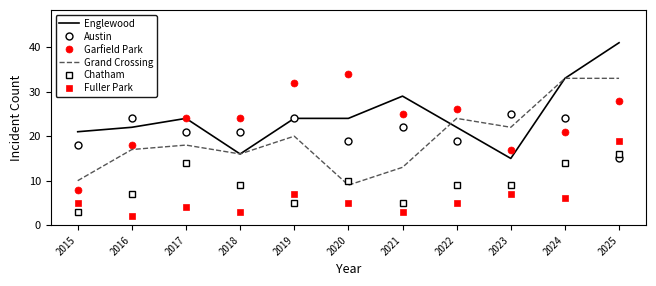

What is the minimum value shown in the chart?

2